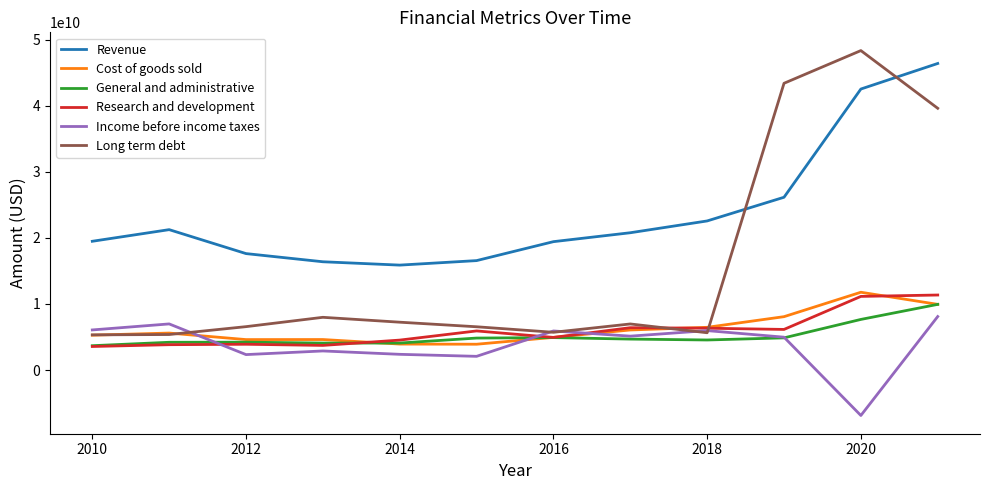

Which series has the widest spread of values?

Long term debt